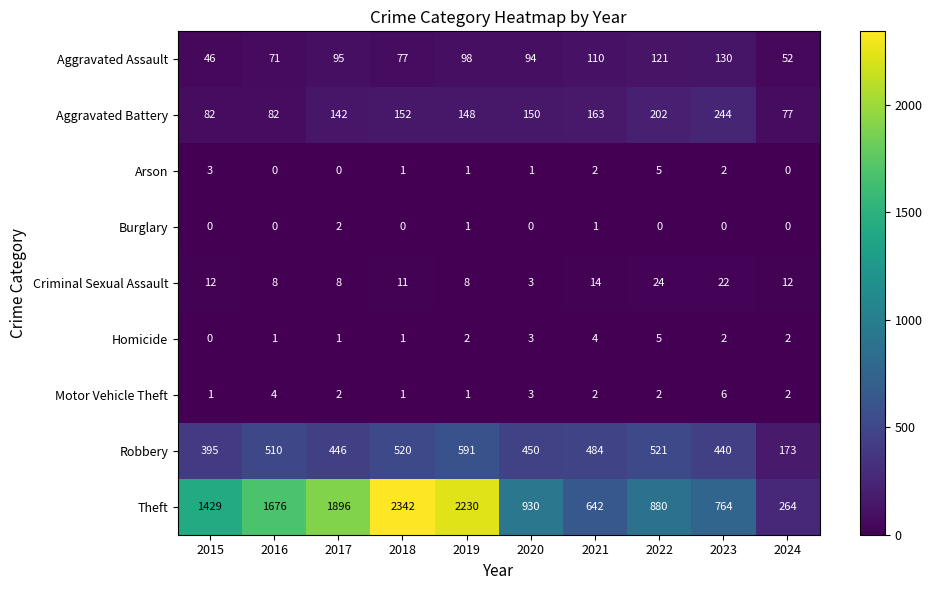

The value of Aggravated Battery at 2019 is 148. True or false?

True